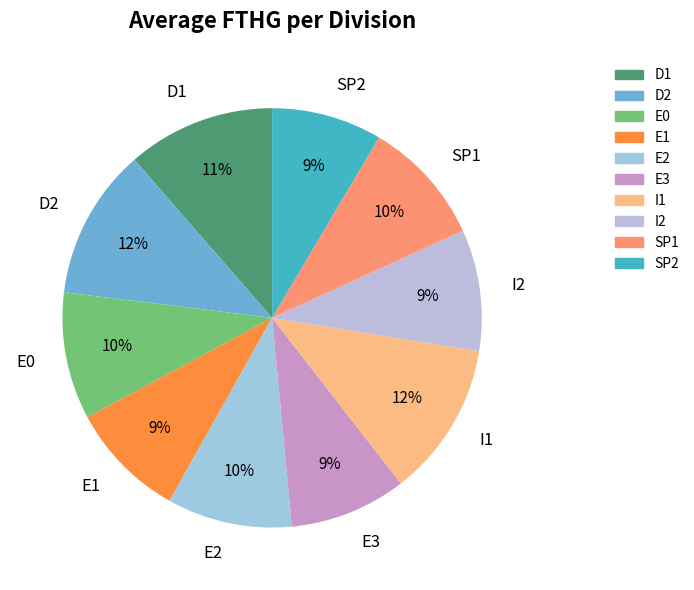

What is the ratio of the value at E3 to the value at D2?

0.8